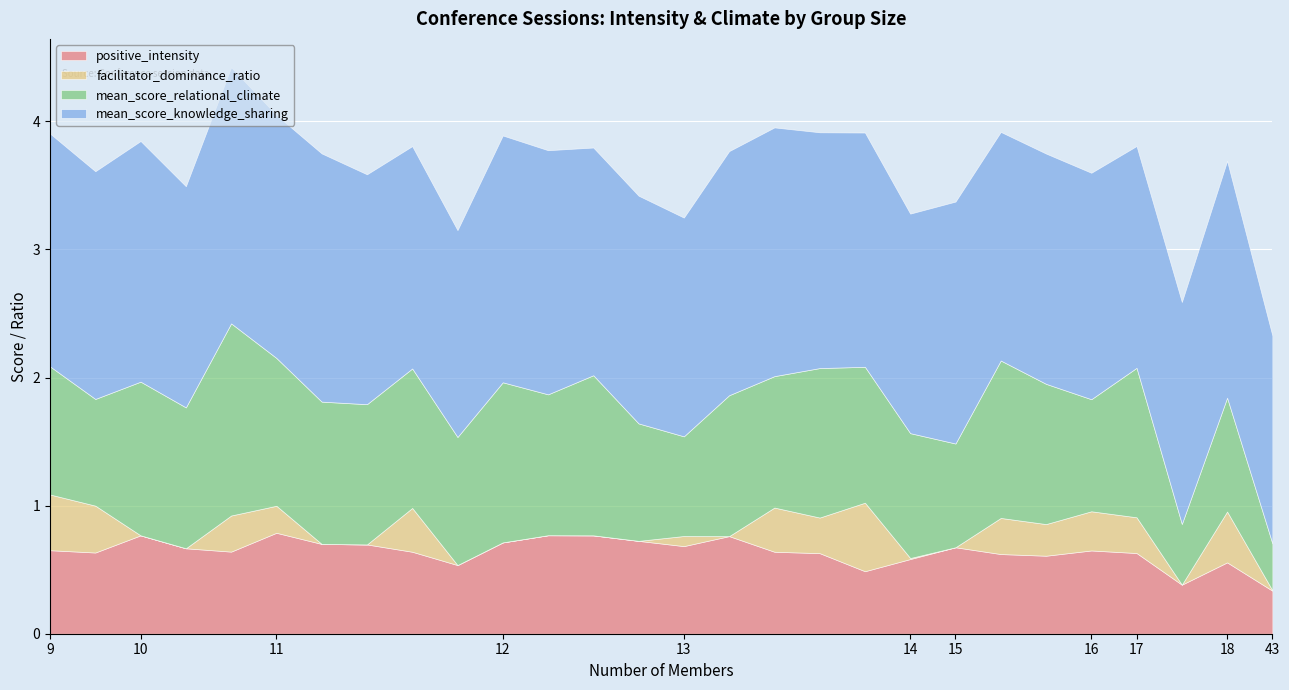

Reading right to left, what are all the values shown in this chart?

positive_intensity: 43=0.3	18=0.6	17=0.4	17=0.6	16=0.7	15=0.6	15=0.6	15=0.7	14=0.6	13=0.5	13=0.6	13=0.6	13=0.8	13=0.7	12=0.7	12=0.8	12=0.8	12=0.7	11=0.5	11=0.6	11=0.7	11=0.7	11=0.8	10=0.6	10=0.7	10=0.8	9=0.6	9=0.7
facilitator_dominance_ratio: 43=0.0	18=0.4	17=0.0	17=0.3	16=0.3	15=0.2	15=0.3	15=0.0	14=0.0	13=0.5	13=0.3	13=0.3	13=0.0	13=0.1	12=0.0	12=0.0	12=0.0	12=0.0	11=0.0	11=0.3	11=0.0	11=0.0	11=0.2	10=0.3	10=0.0	10=0.0	9=0.4	9=0.4
mean_score_relational_climate: 43=0.4	18=0.9	17=0.5	17=1.2	16=0.9	15=1.1	15=1.2	15=0.8	14=1.0	13=1.1	13=1.2	13=1.0	13=1.1	13=0.8	12=0.9	12=1.2	12=1.1	12=1.2	11=1.0	11=1.1	11=1.1	11=1.1	11=1.2	10=1.5	10=1.1	10=1.2	9=0.8	9=1.0
mean_score_knowledge_sharing: 43=1.6	18=1.8	17=1.7	17=1.7	16=1.8	15=1.8	15=1.8	15=1.9	14=1.7	13=1.8	13=1.8	13=1.9	13=1.9	13=1.7	12=1.8	12=1.8	12=1.9	12=1.9	11=1.6	11=1.7	11=1.8	11=1.9	11=1.9	10=2.0	10=1.7	10=1.9	9=1.8	9=1.8